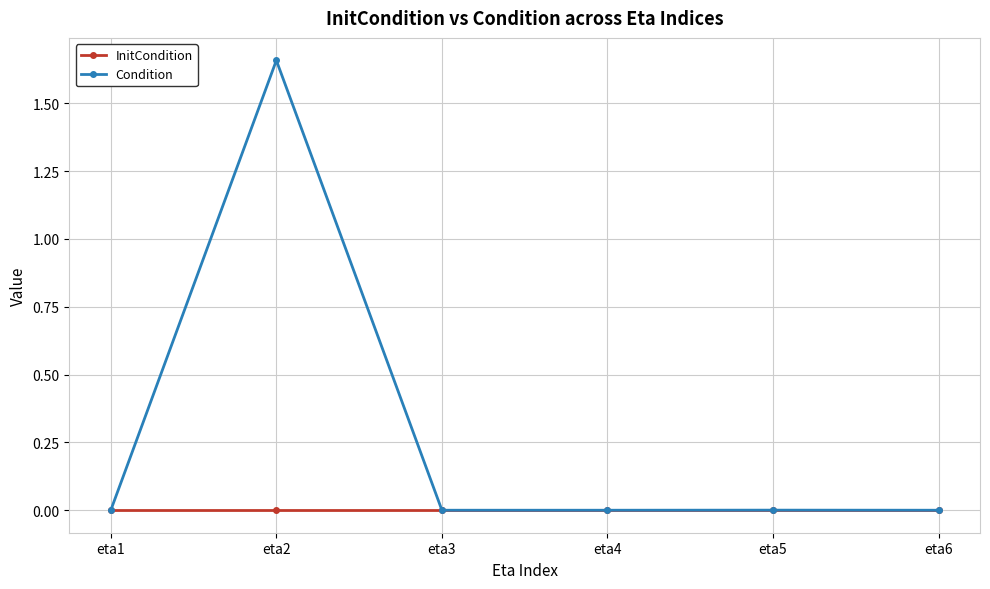

Which category has the highest value across all series?

eta2